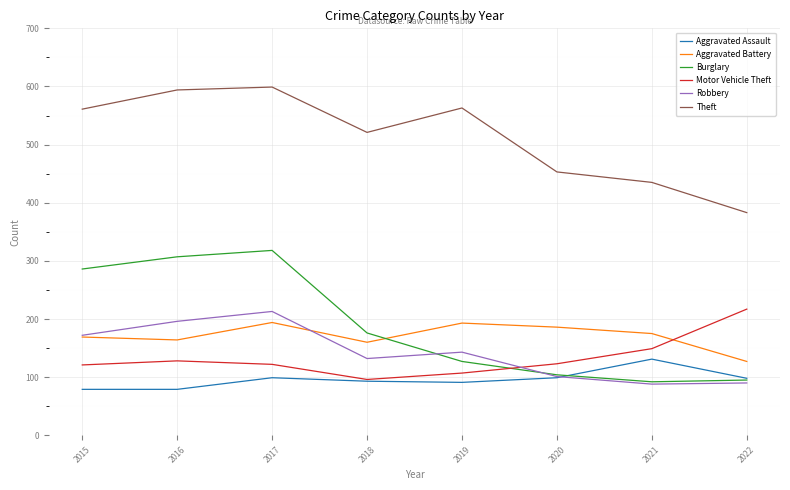

The value of Burglary at 2018 is 64. True or false?

False